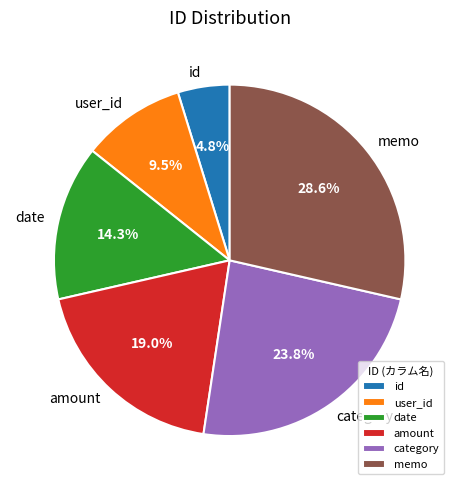

True or false: category accounts for 24% of the total.

True